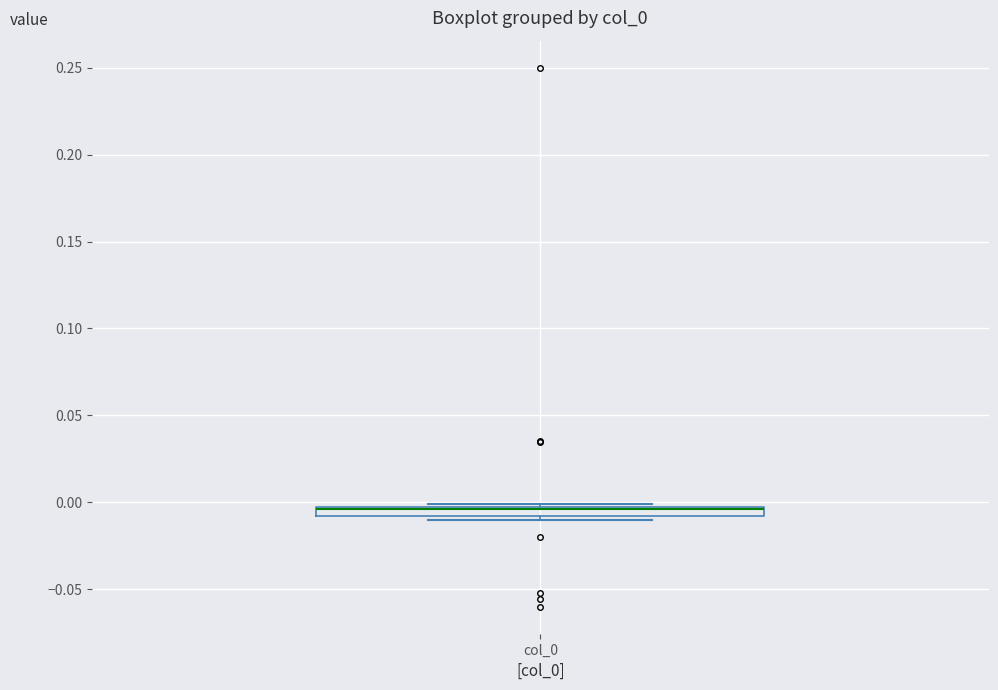

Where is the lower edge of the box for col_0 on the y-axis? The values are not printed on the chart, so give them approximately, as read against the axis.

-0.010